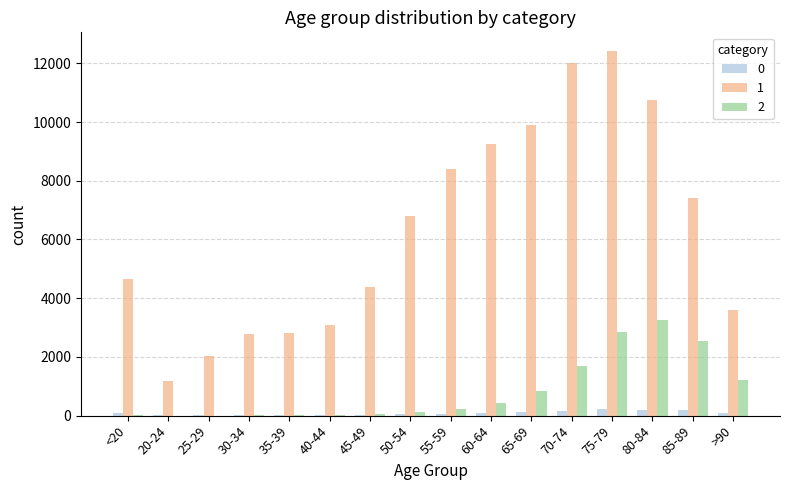

Is the value of 1 at <20 greater than the value of 0 at 60-64?

Yes